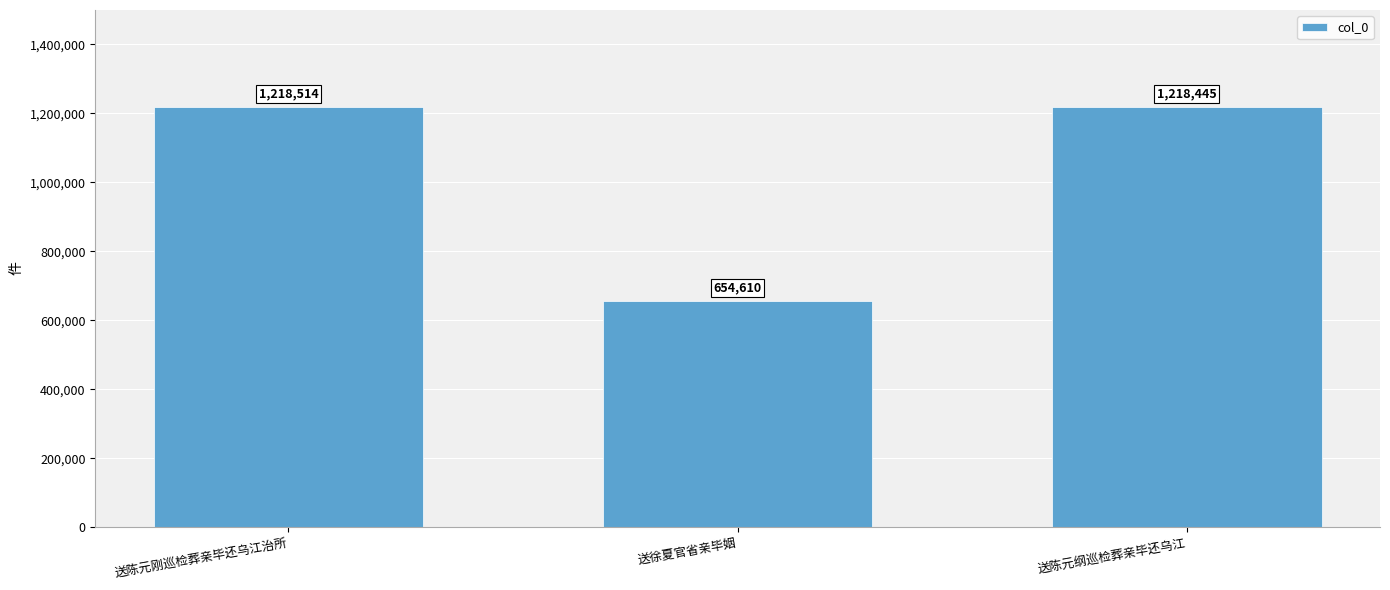

Count the number of categories in the chart.

3